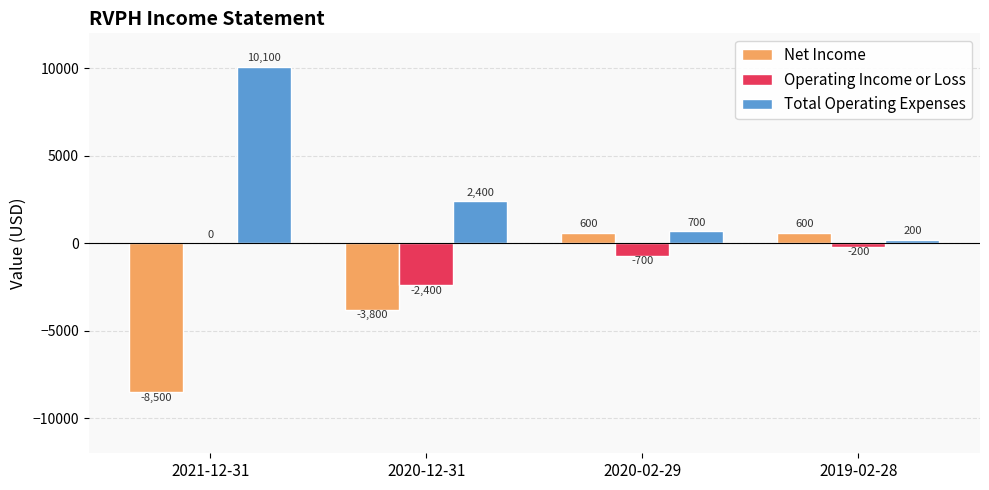

What are all the series names shown in the legend?

Net Income, Operating Income or Loss, Total Operating Expenses